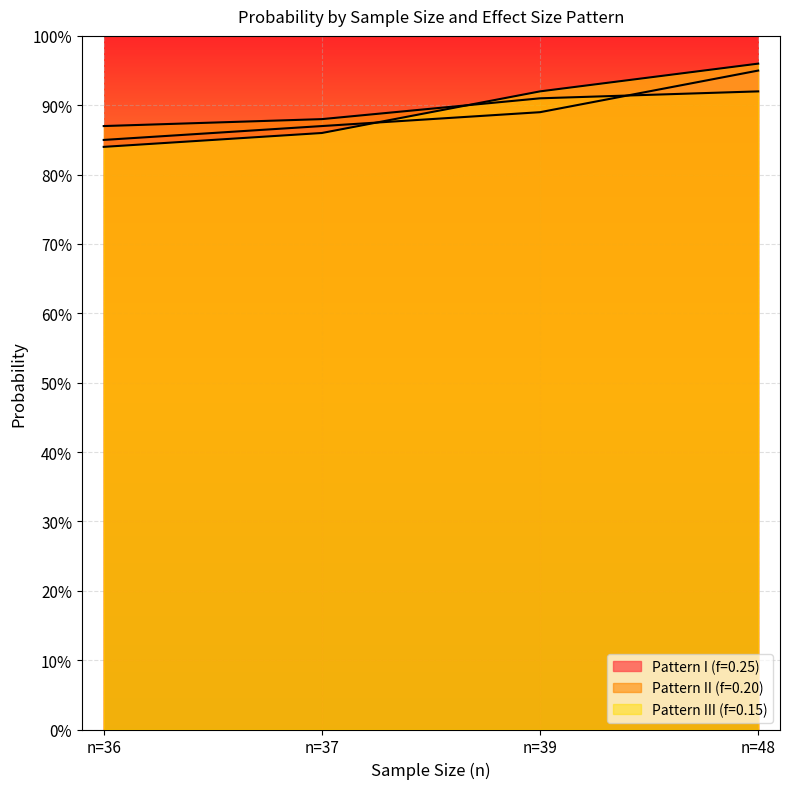

Between n=36 and n=48, which series saw the biggest shift?

Pattern III (f=0.15)